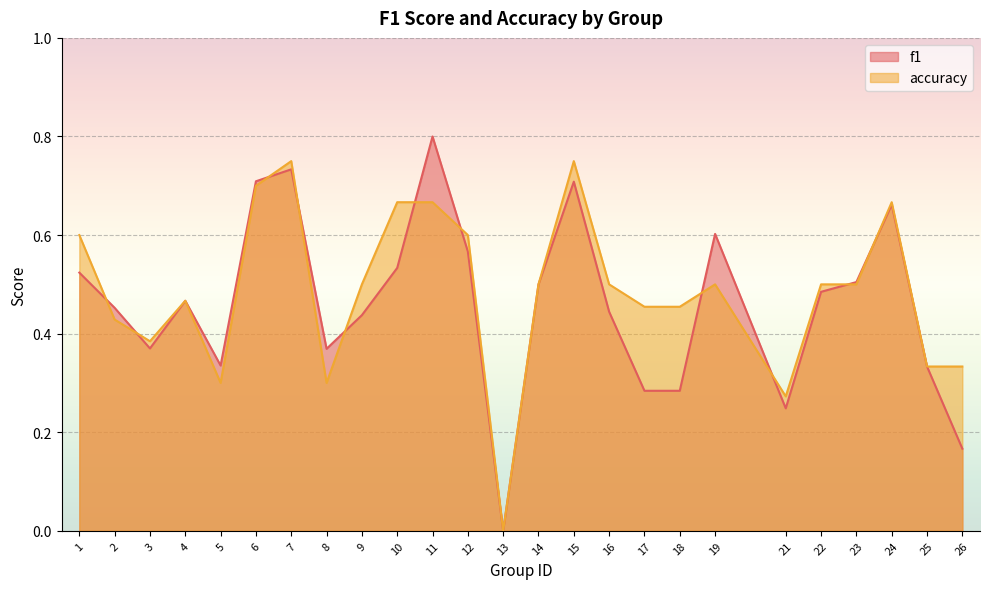

How many values in accuracy are above zero?

24